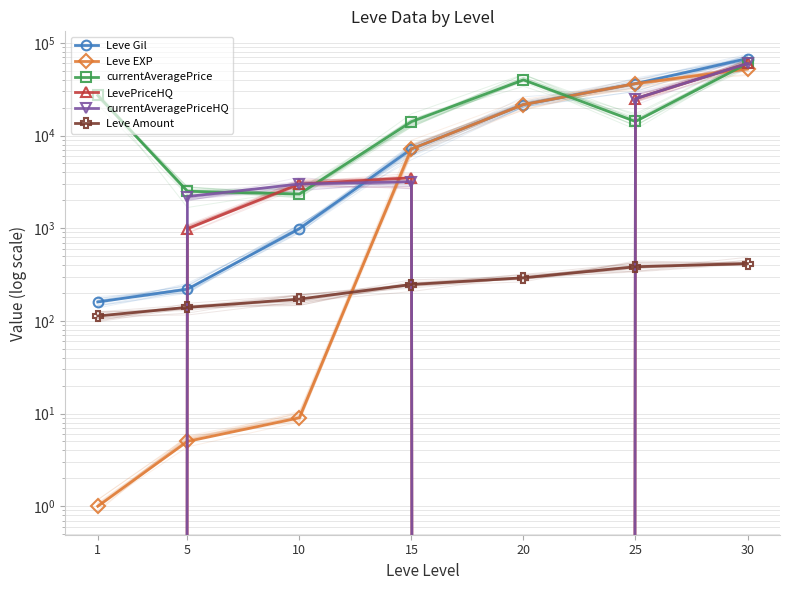

What are all the series names shown in the legend?

Leve Gil, Leve EXP, currentAveragePrice, LevePriceHQ, currentAveragePriceHQ, Leve Amount